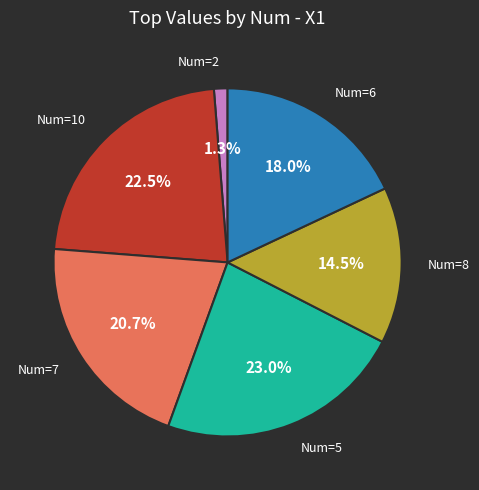

Is there any slice that represents more than half of the pie?

No